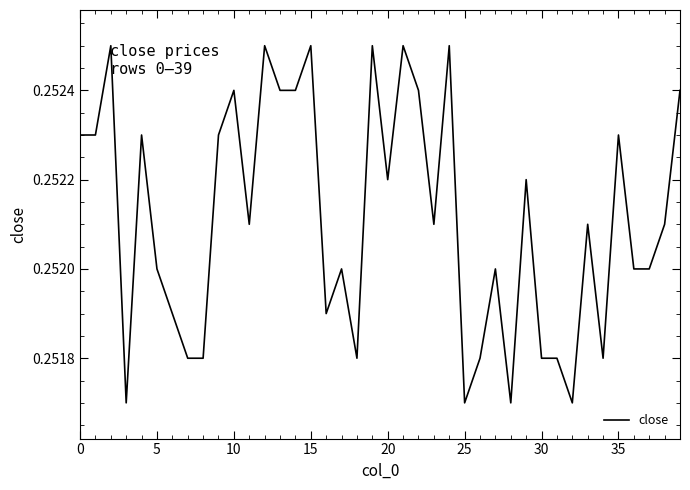

What is the average value?

0.3